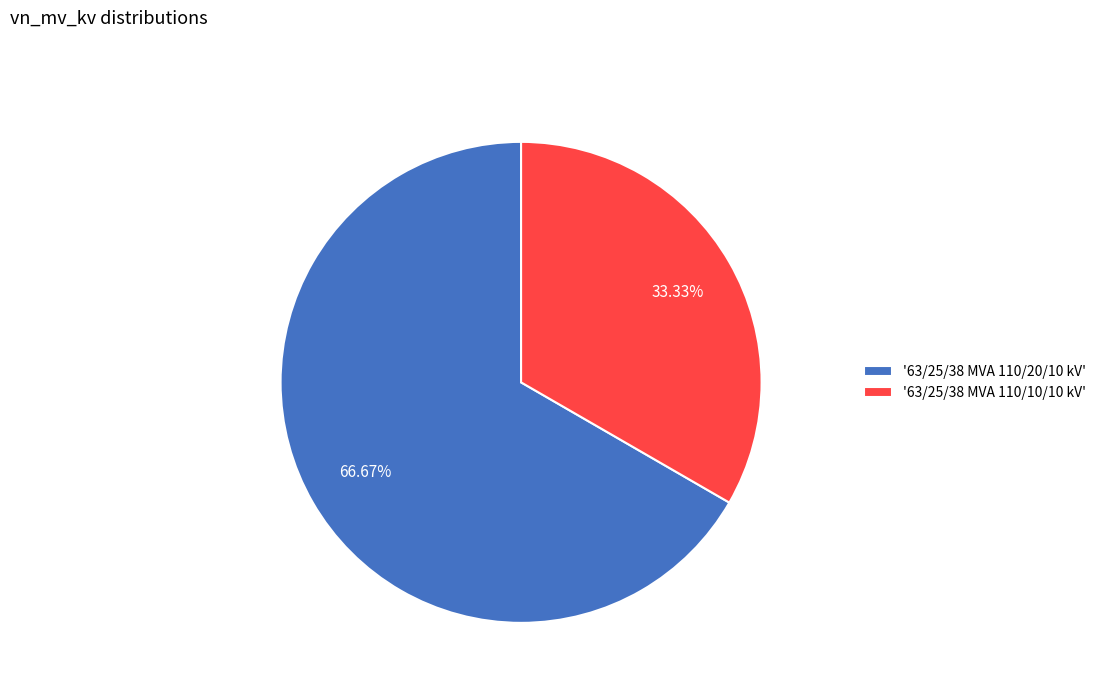

Do '63/25/38 MVA 110/10/10 kV' and '63/25/38 MVA 110/20/10 kV' together represent more than half of the pie?

Yes